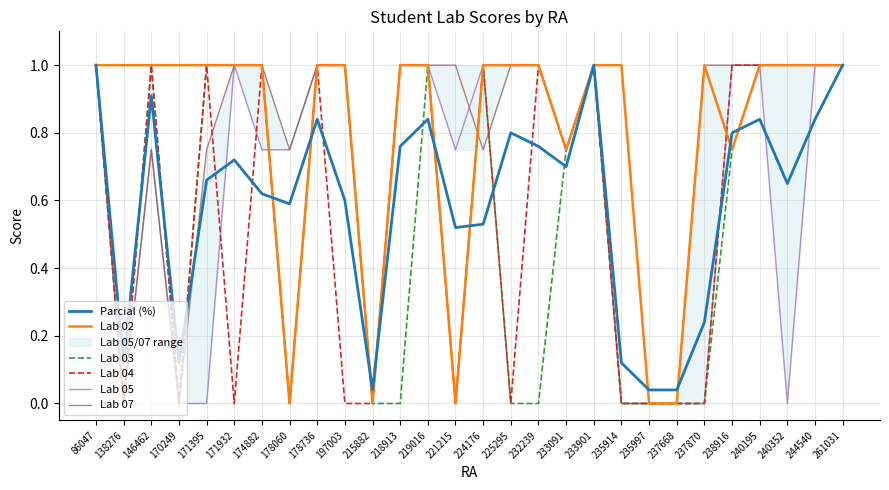

Is it true that Lab 04 equals 0.0 at 221215?

True